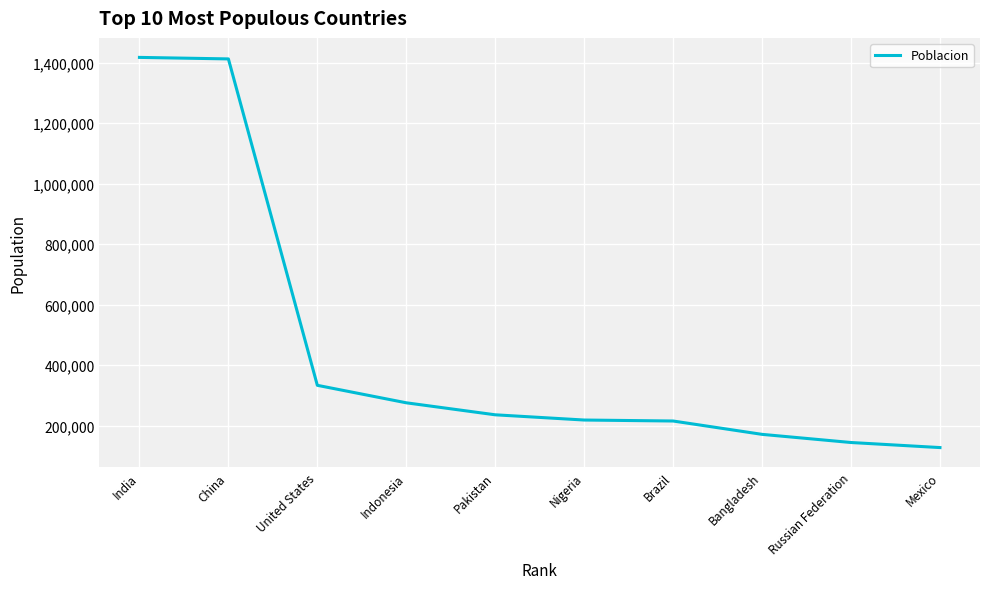

What is the greatest value displayed?

1417173